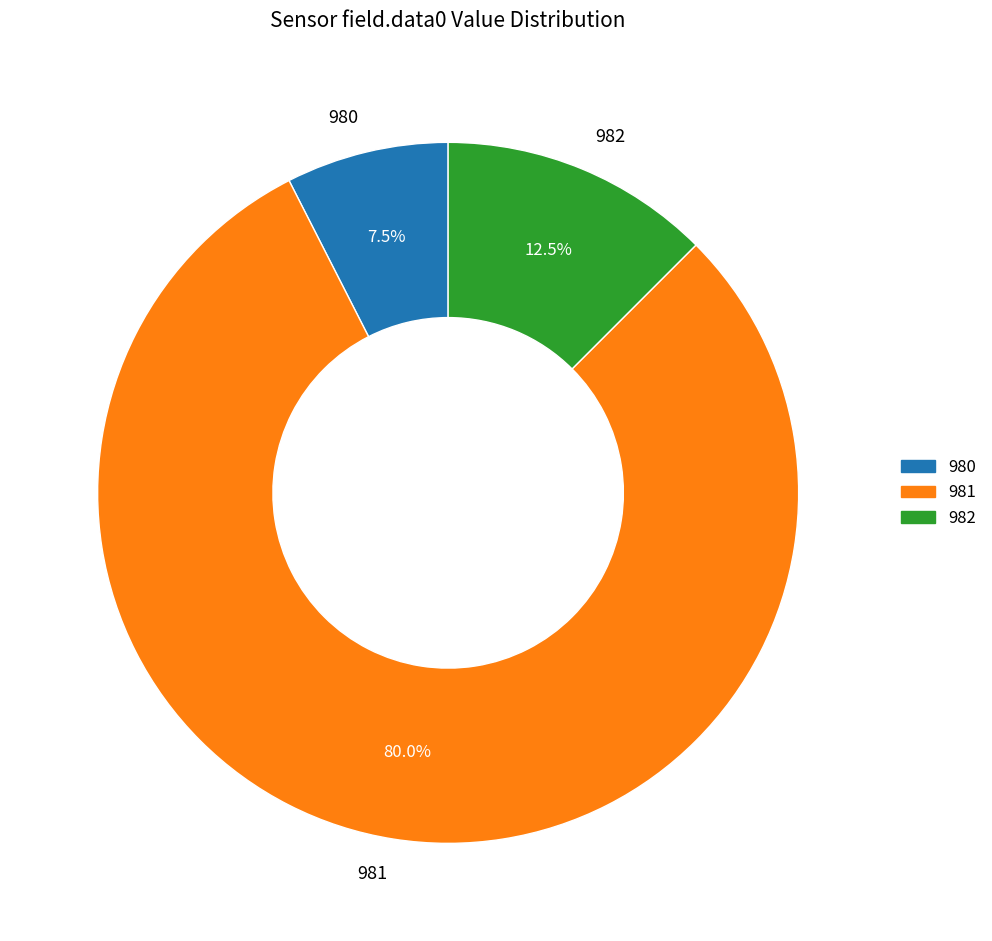

Which category has the biggest portion of the pie?

981